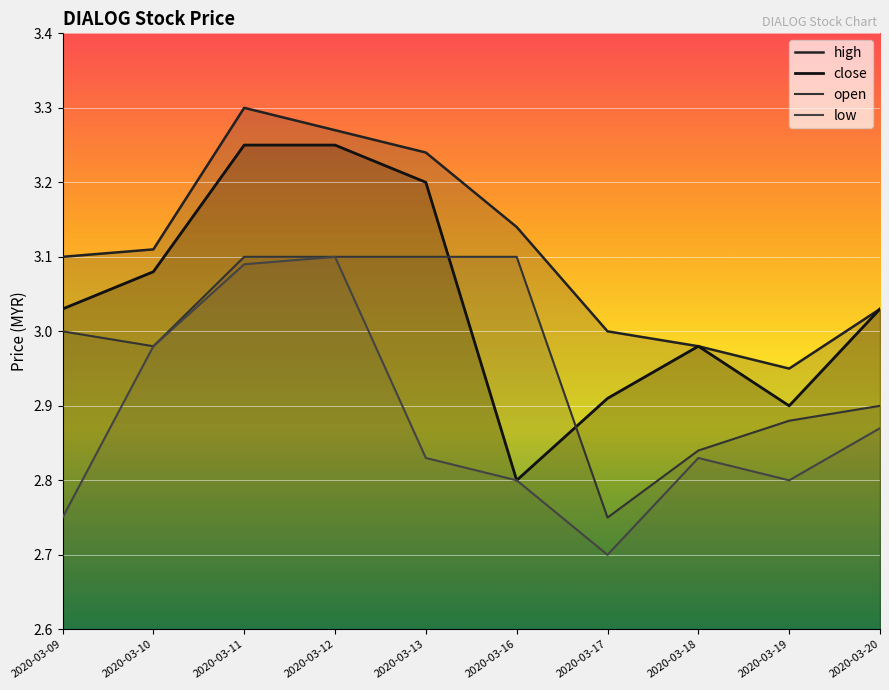

Is the value of close at 2020-03-12 greater than the value of low at 2020-03-17?

Yes